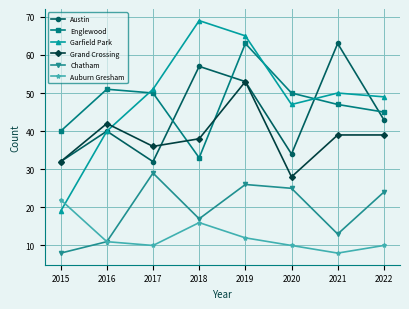

What is the difference between the highest and lowest values at 2022?

39